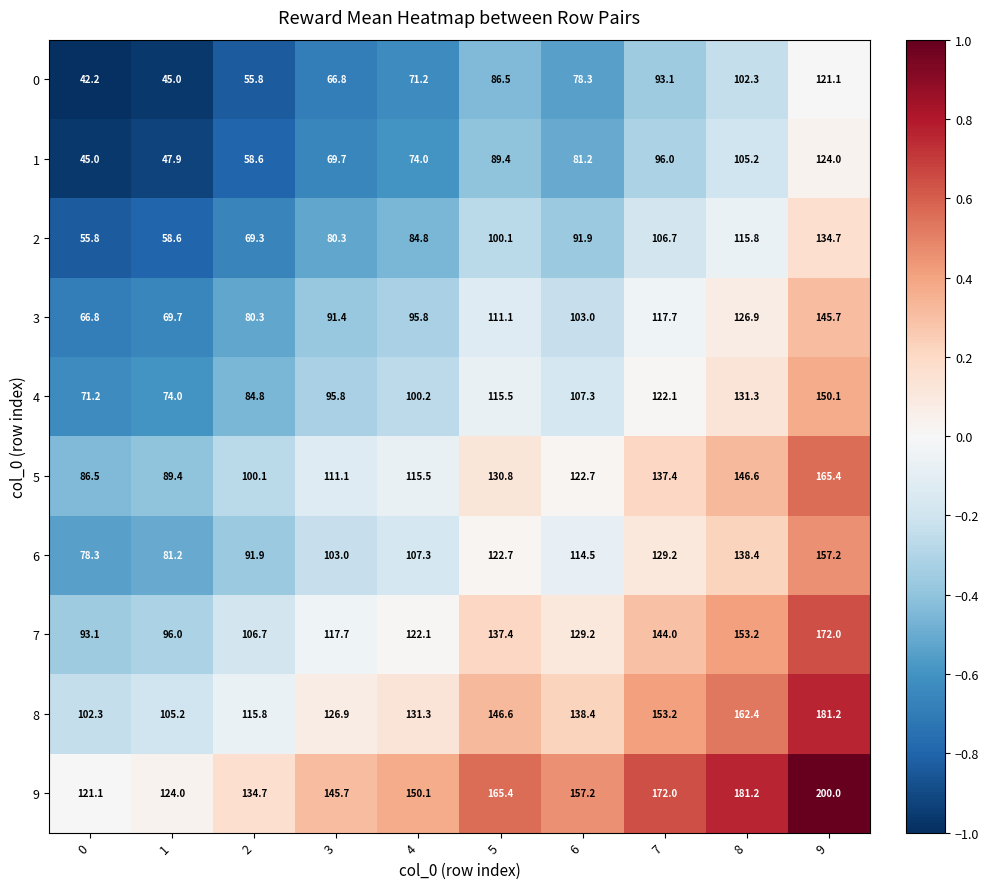

What is the difference between the highest and lowest values at 8?

78.9